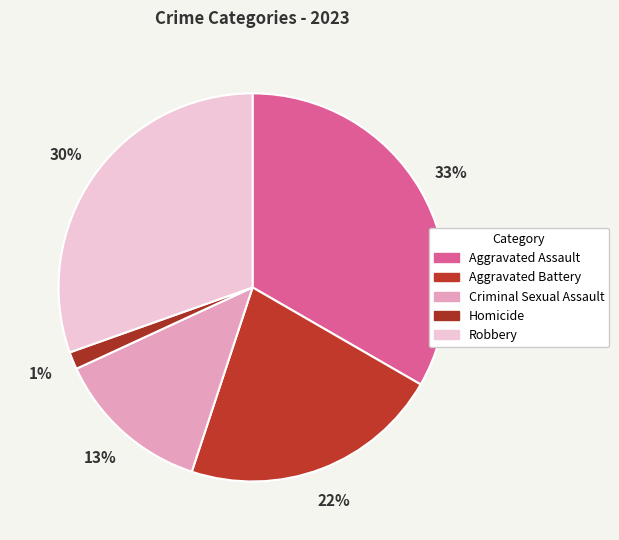

How many slices are in this pie chart?

5